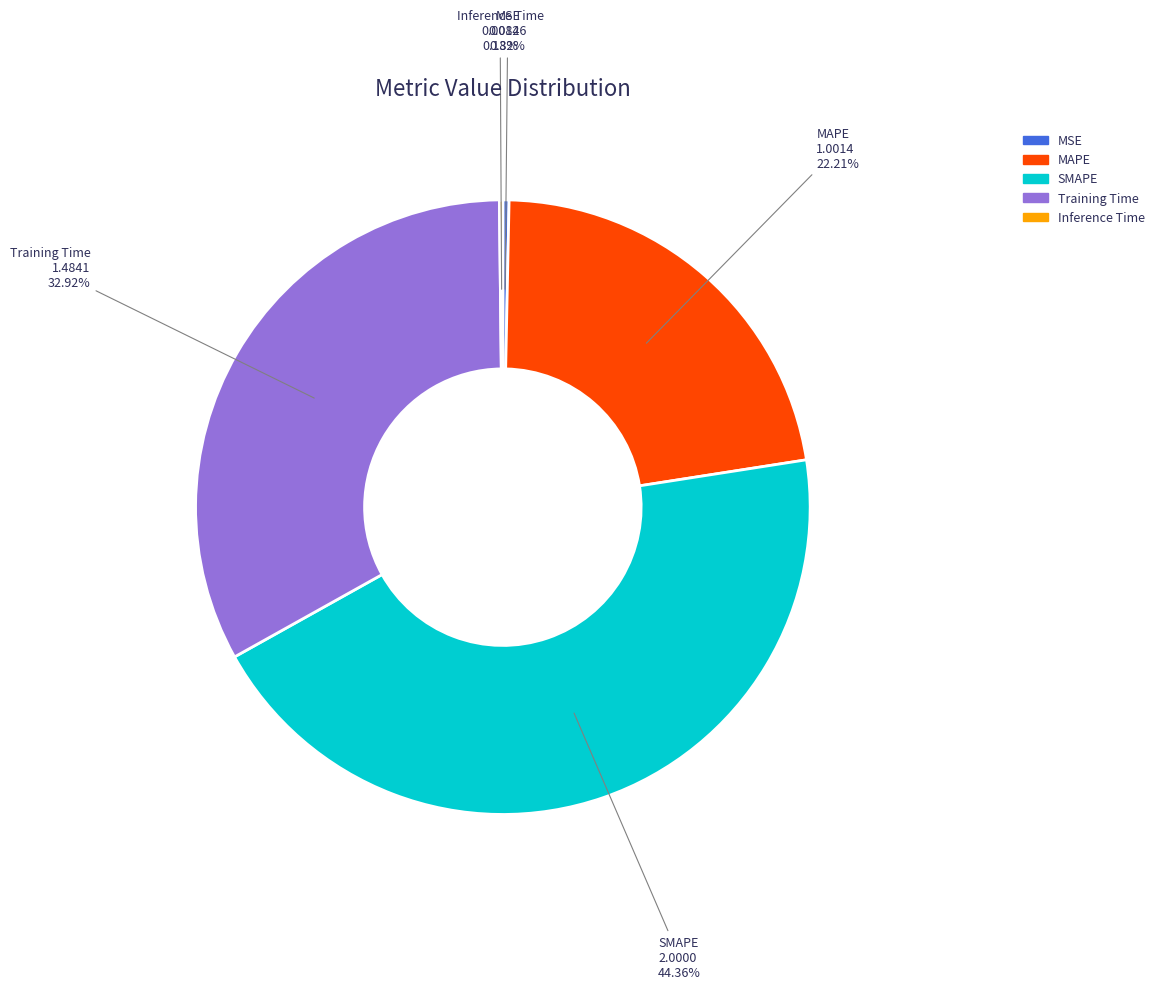

Combined, do MSE and MAPE account for over 50%?

No